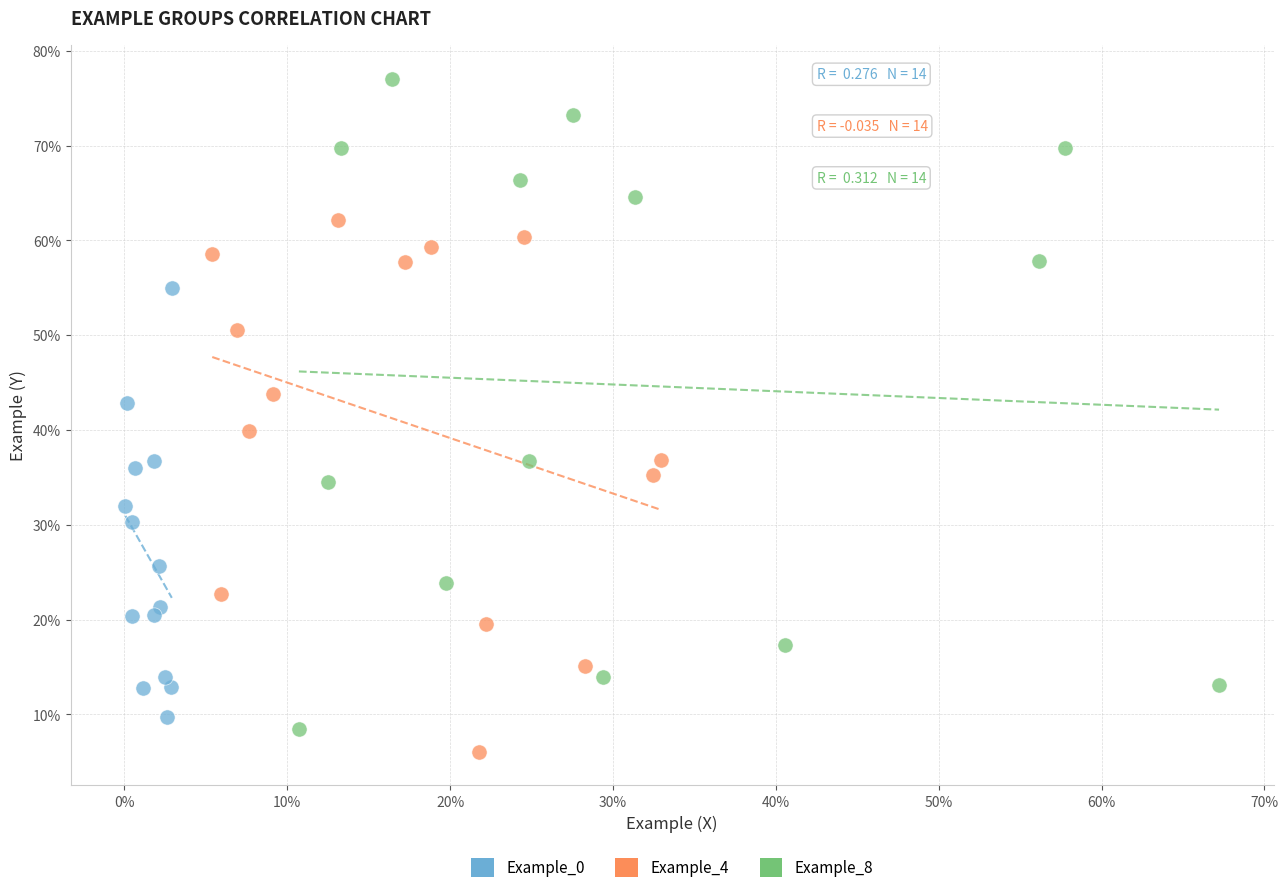

Which series contains the lowest Y value?

Example_4